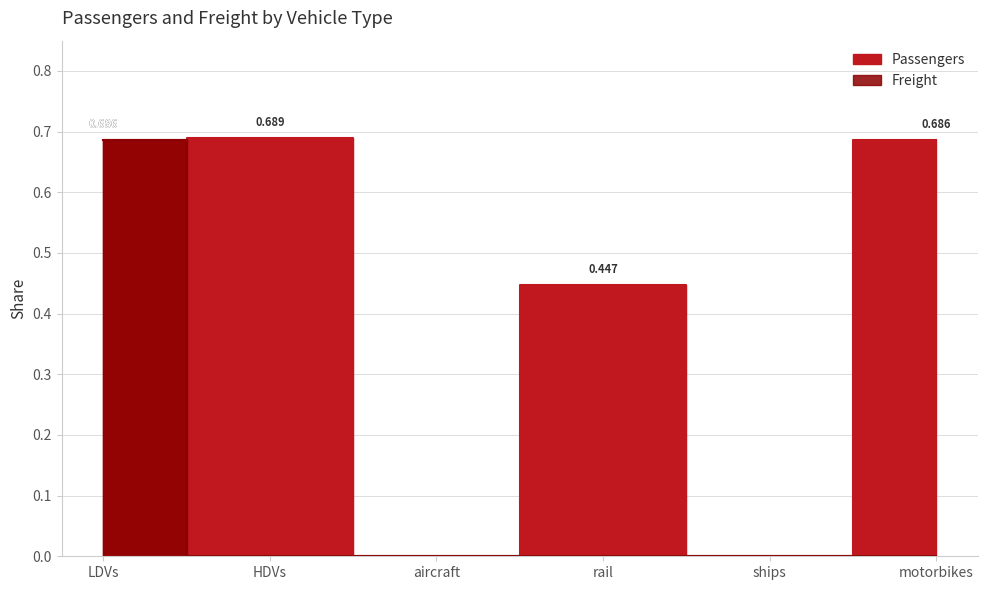

At which label is Passengers closest to 0?

aircraft